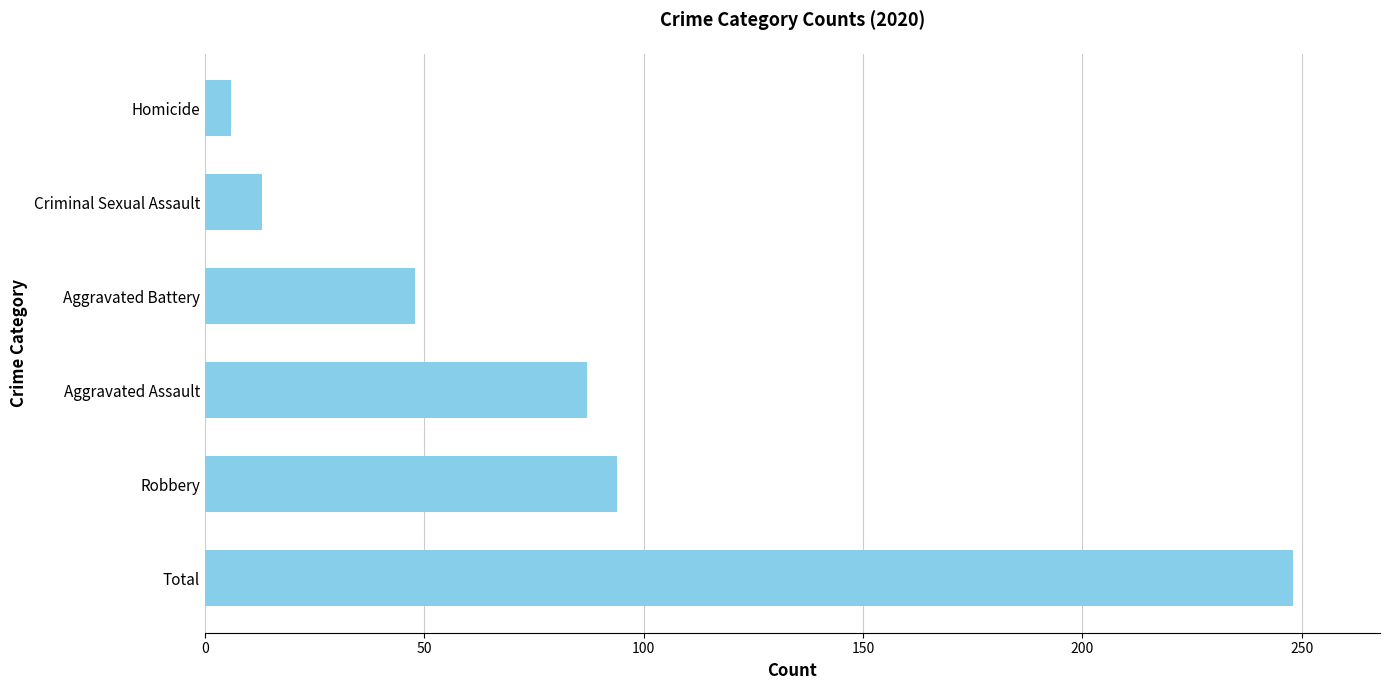

At which label is the value closest to 127?

Robbery